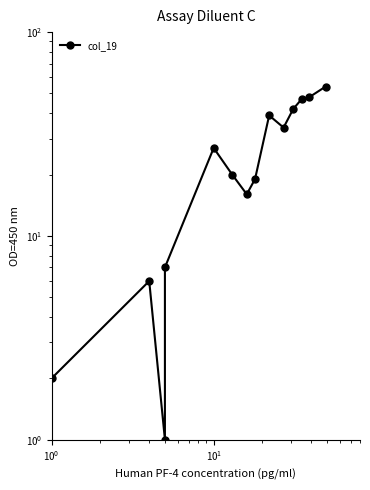

What is the average value?

26